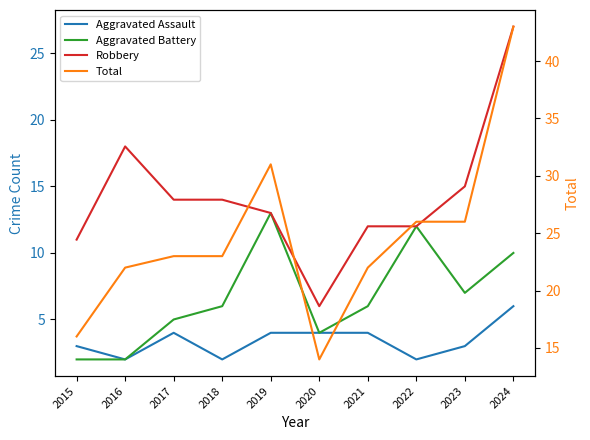

What is the value of the Aggravated Assault point at the 9th from the left?

3